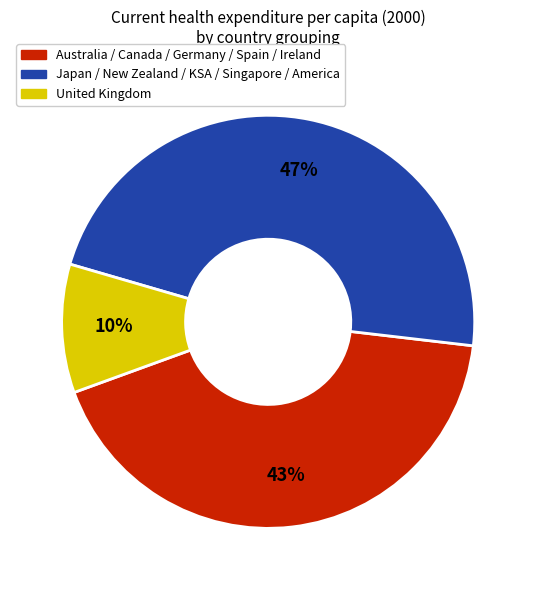

To the nearest percent, what portion does Japan / New Zealand / KSA / Singapore / America represent?

47%